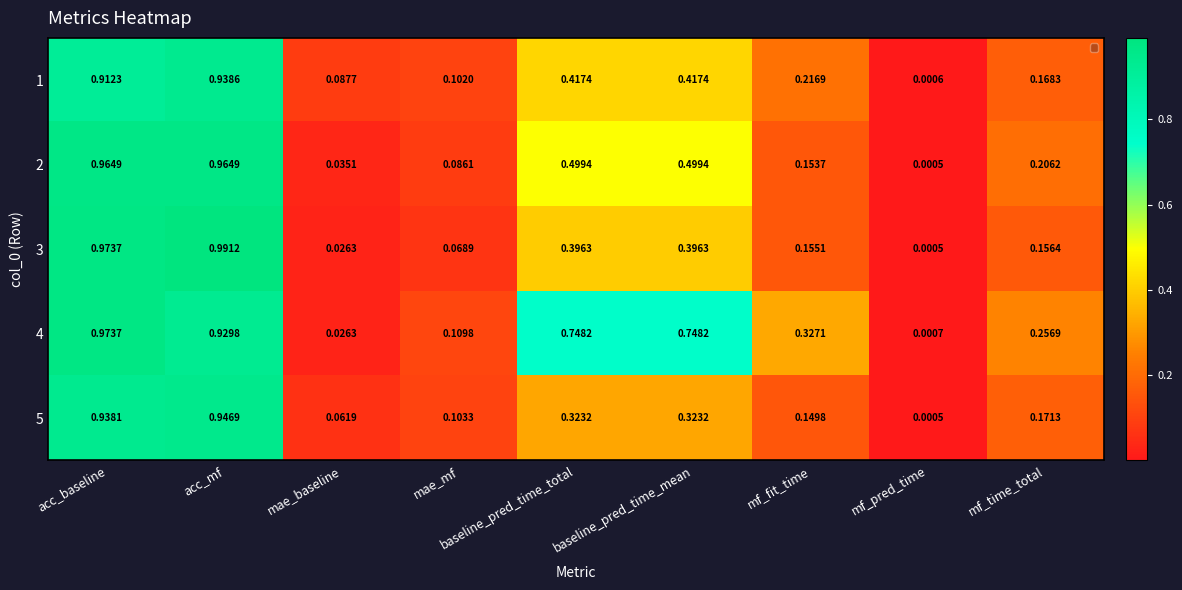

At which category does the chart reach its peak across all series?

acc_mf